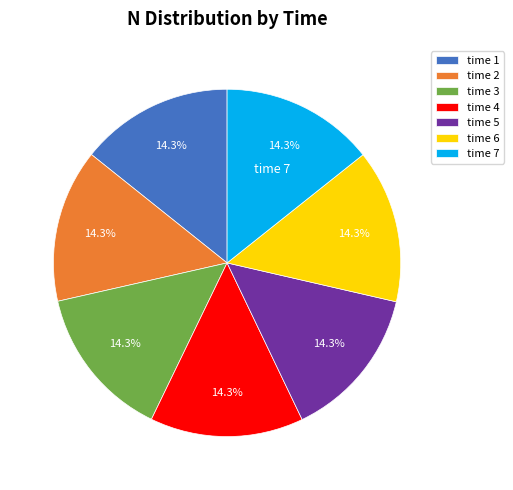

Combined, what portion of the pie is time 3 and time 5?

28.6%